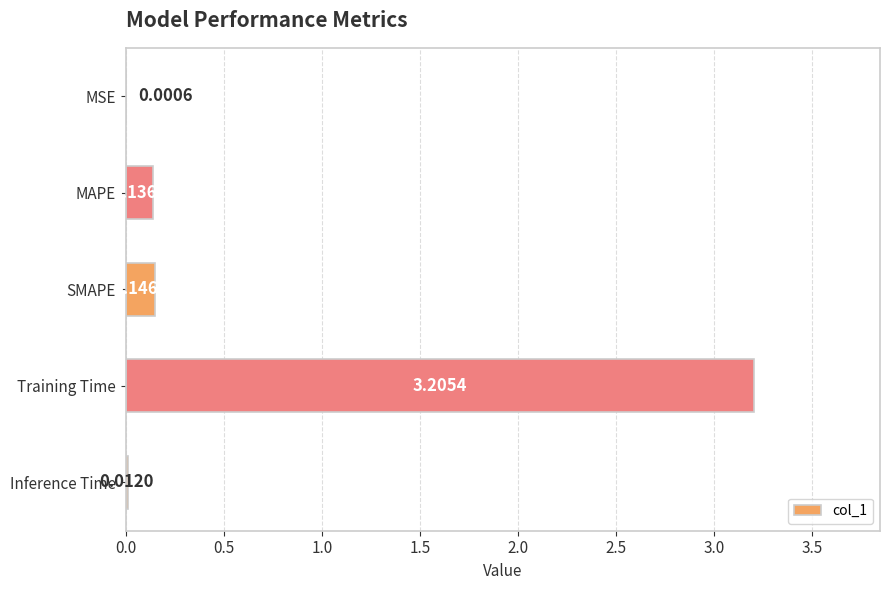

How many data points does each series have?

5